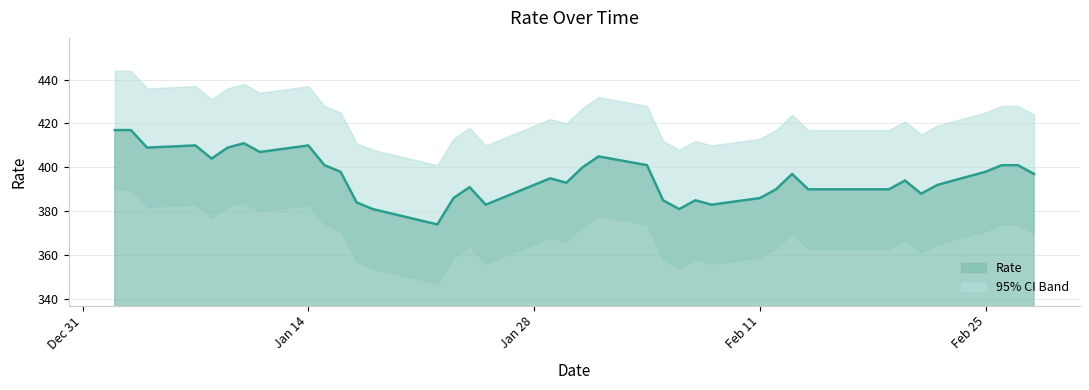

At which category does the chart reach its peak across all series?

2008-01-02